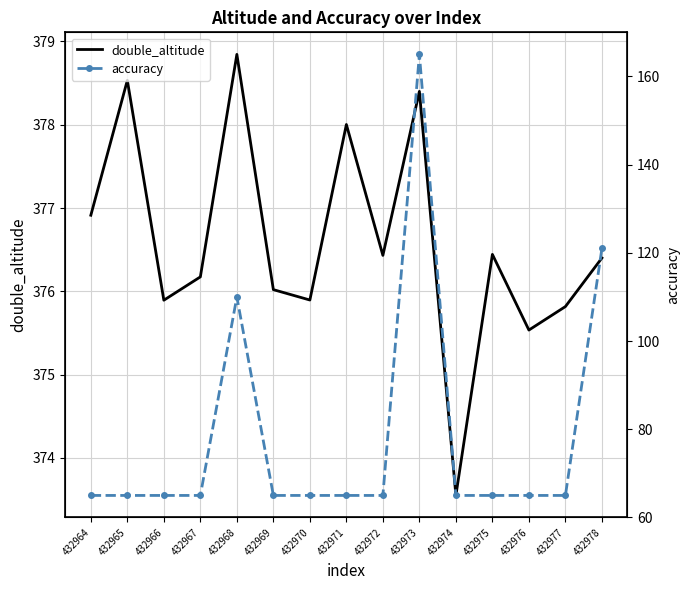

True or false: accuracy has more than 0 points higher than both neighbors.

True